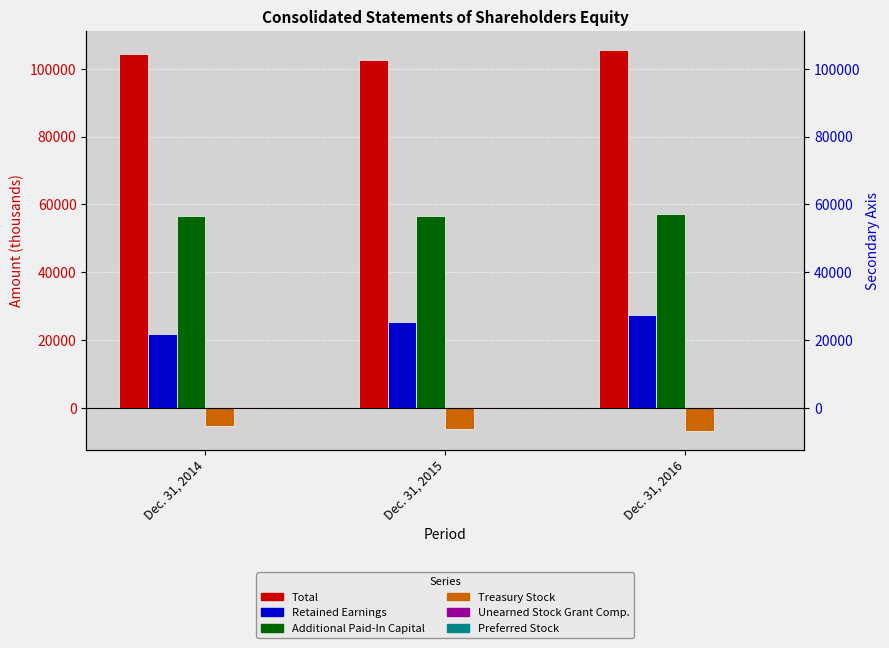

Is the value of Preferred Stock at Dec. 31, 2014 greater than the value of Treasury Stock at Dec. 31, 2016?

Yes